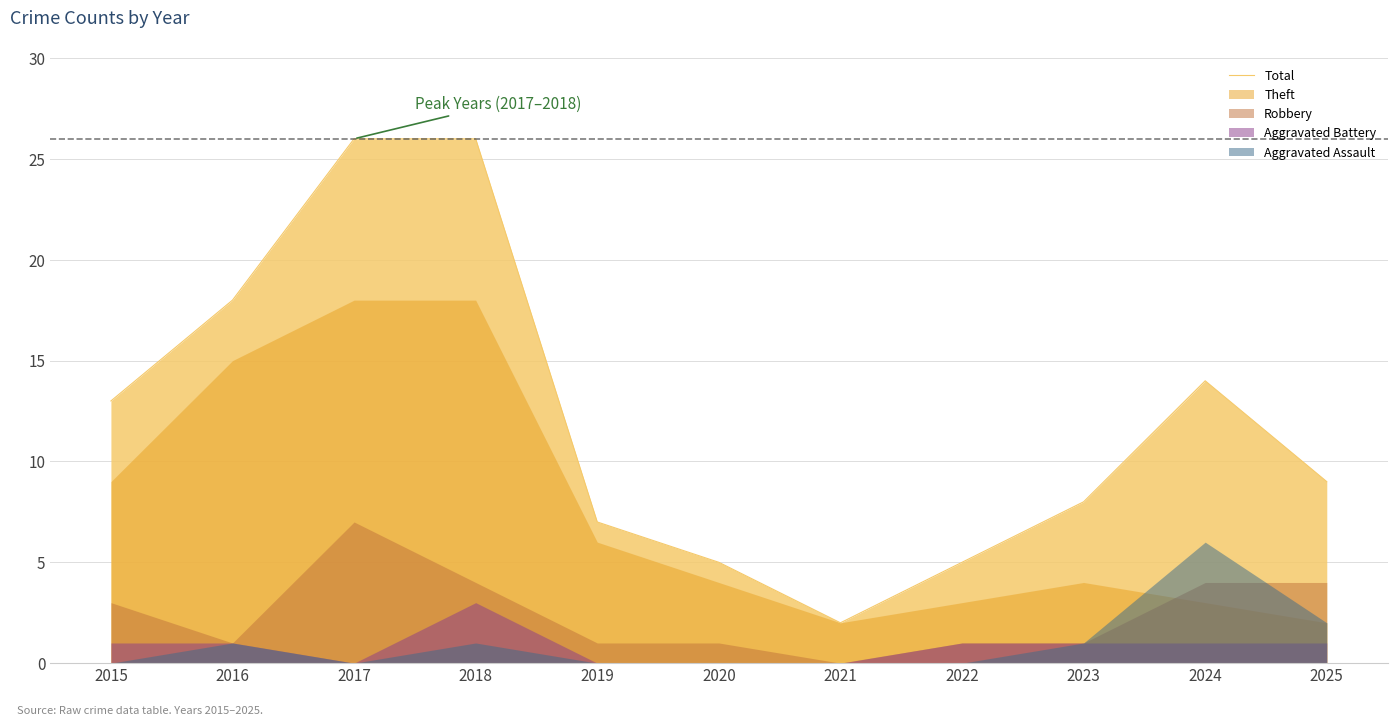

How many points are higher than both their immediate neighbors (excluding endpoints)?

1